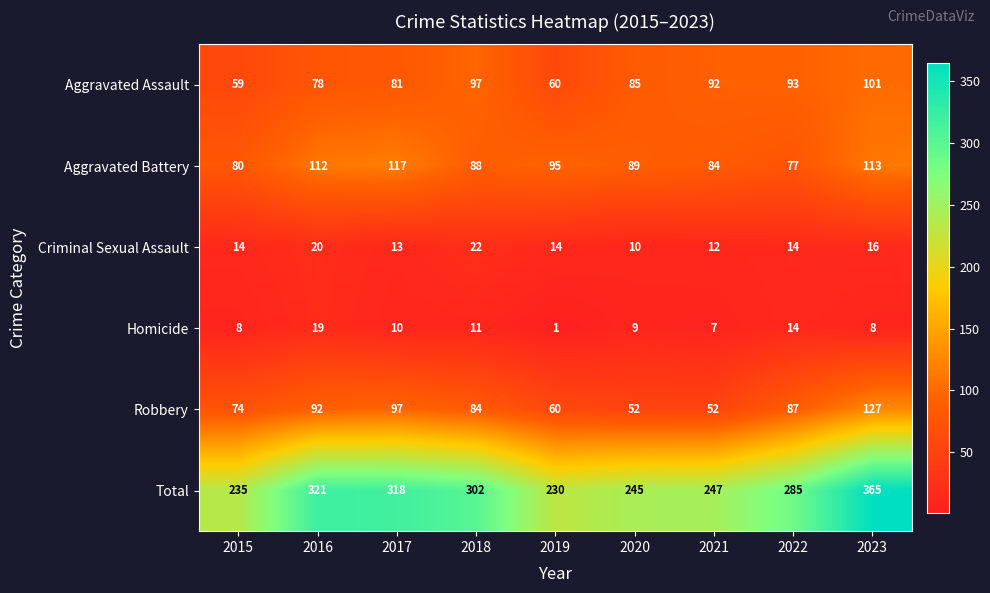

Which series has the largest range (max minus min)?

Total